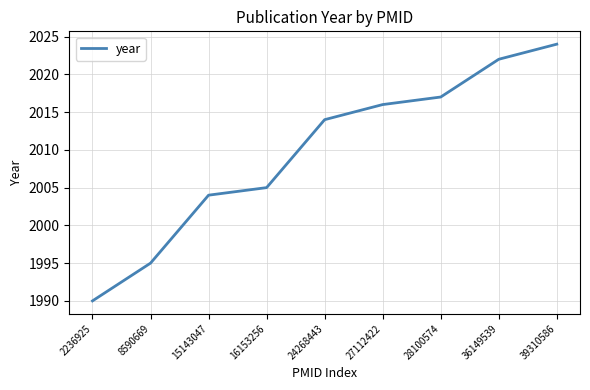

Rank the categories by value from highest to lowest.

39310586, 36149539, 28100574, 27112422, 24268443, 16153256, 15143047, 8590669, 2236925